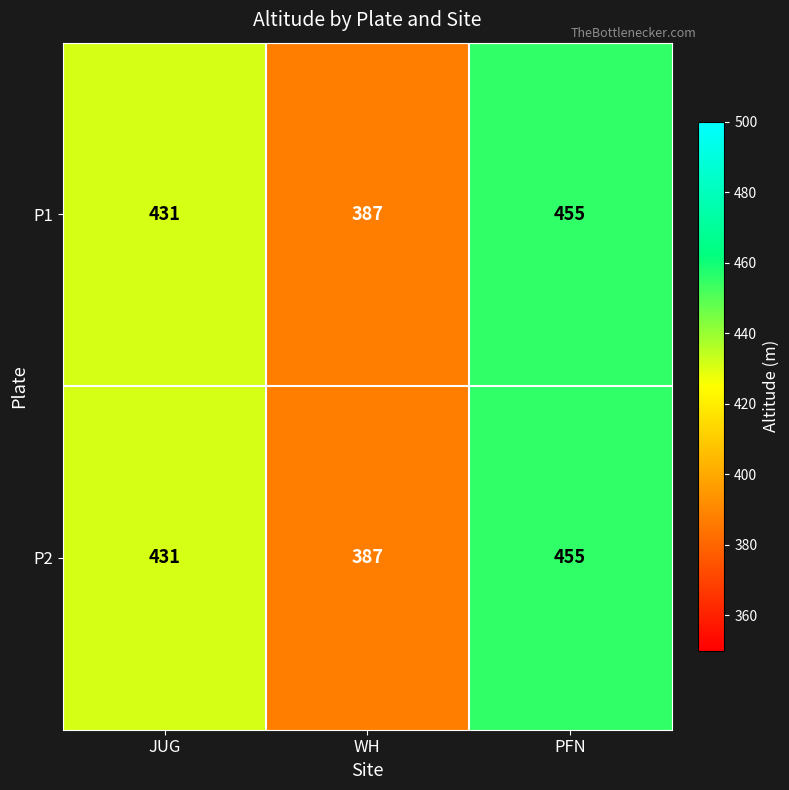

Which label corresponds to the largest value in the chart?

PFN